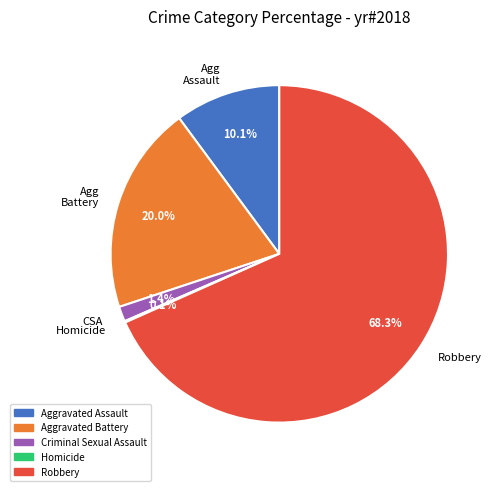

What is the total percentage of Agg Assault and Agg Battery?

30.1%